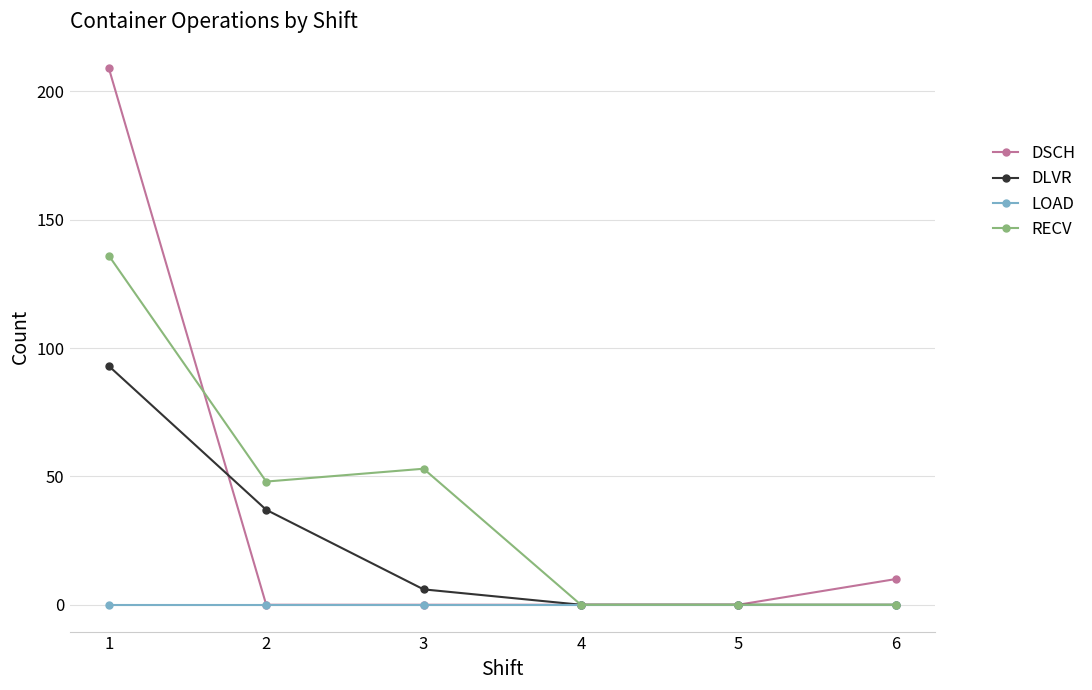

What is the value of the DLVR point at the 1st from the left?

93